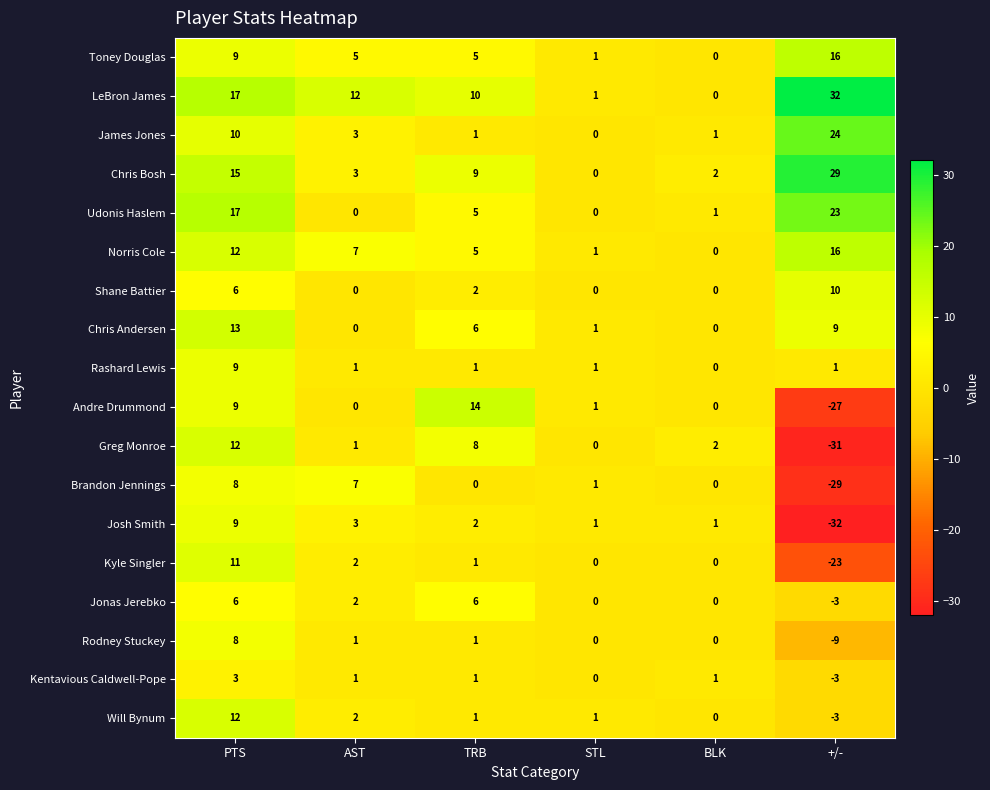

Is the value of Norris Cole at STL greater than the value of Udonis Haslem at TRB?

No